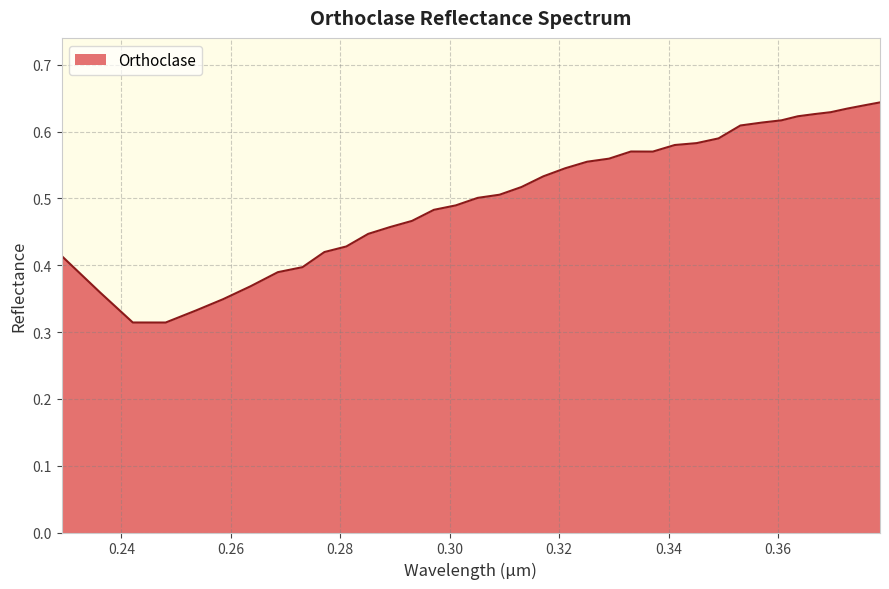

Is this an area chart (filled region under the line)?

Yes